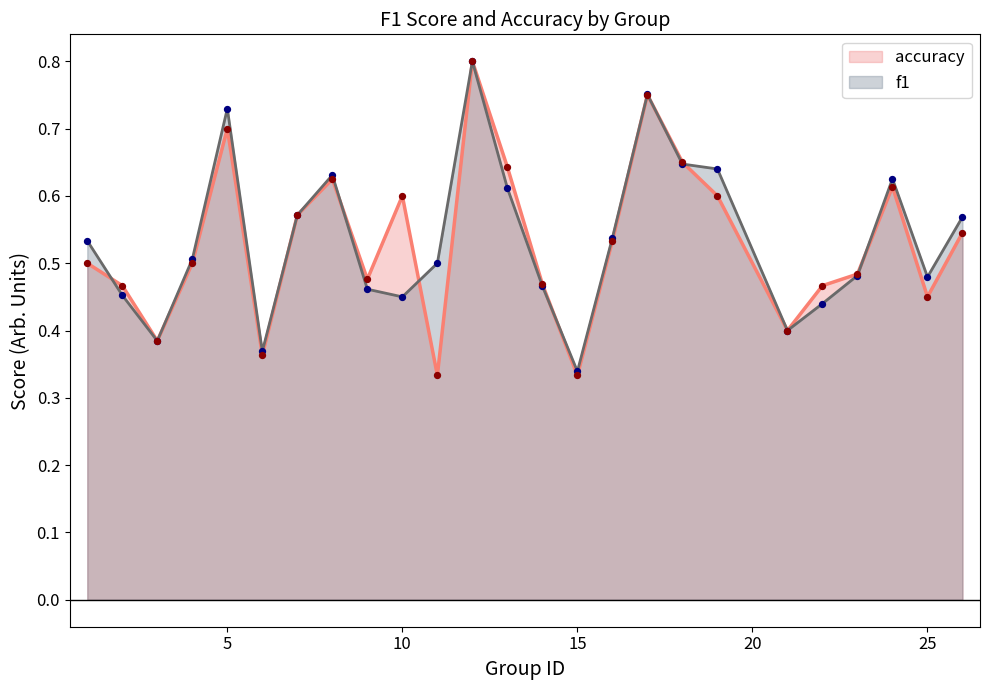

Which series contains the lowest Y value?

accuracy